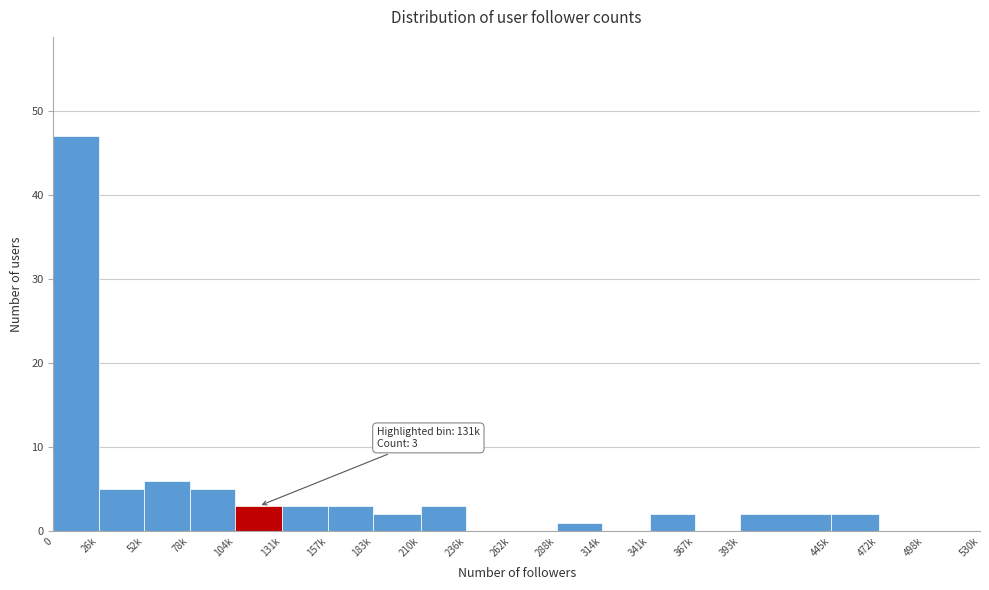

Reading left to right, list all the values displayed in this chart.

0=47	26k=5	52k=6	78k=5	104k=3	131k=3	157k=3	183k=2	210k=3	236k=0	262k=0	288k=1	314k=0	341k=2	367k=0	393k=2	445k=2	472k=0	498k=0